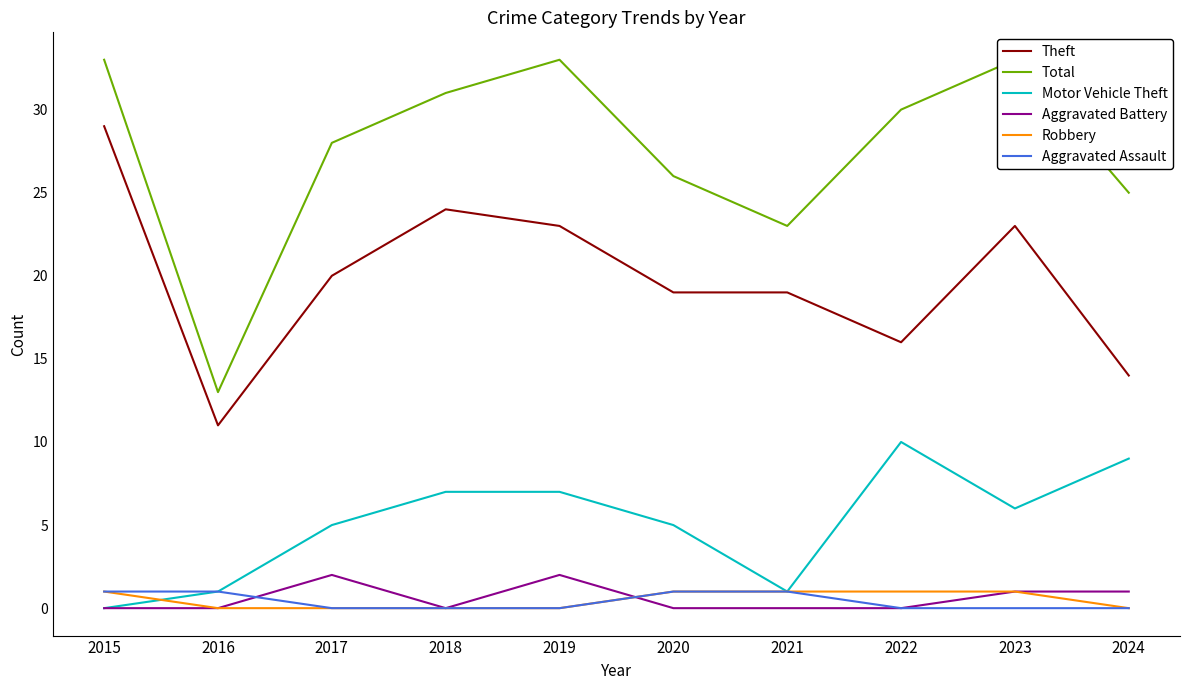

Reading left to right, transcribe all the data shown in this chart.

Theft: 29	11	20	24	23	19	19	16	23	14
Total: 33	13	28	31	33	26	23	30	33	25
Motor Vehicle Theft: 0	1	5	7	7	5	1	10	6	9
Aggravated Battery: 0	0	2	0	2	0	0	0	1	1
Robbery: 1	0	0	0	0	1	1	1	1	0
Aggravated Assault: 1	1	0	0	0	1	1	0	0	0